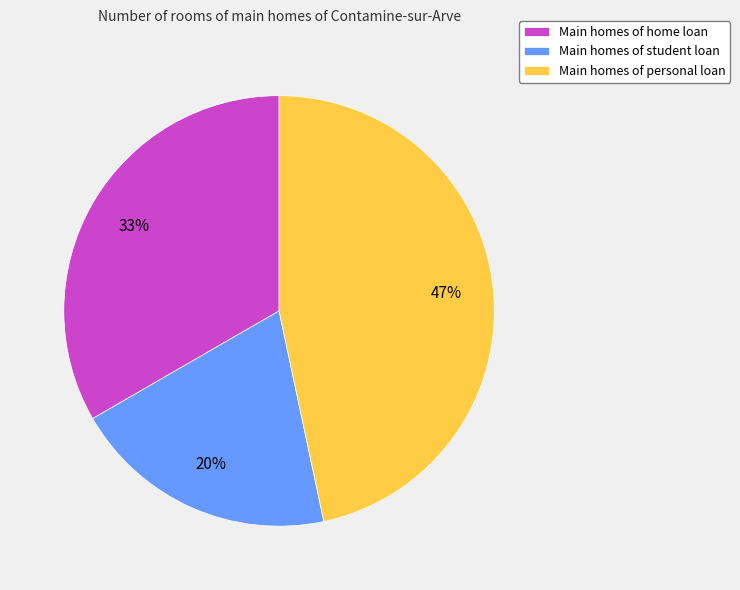

To the nearest percent, what is the difference between the largest and smallest slice percentages?

27%